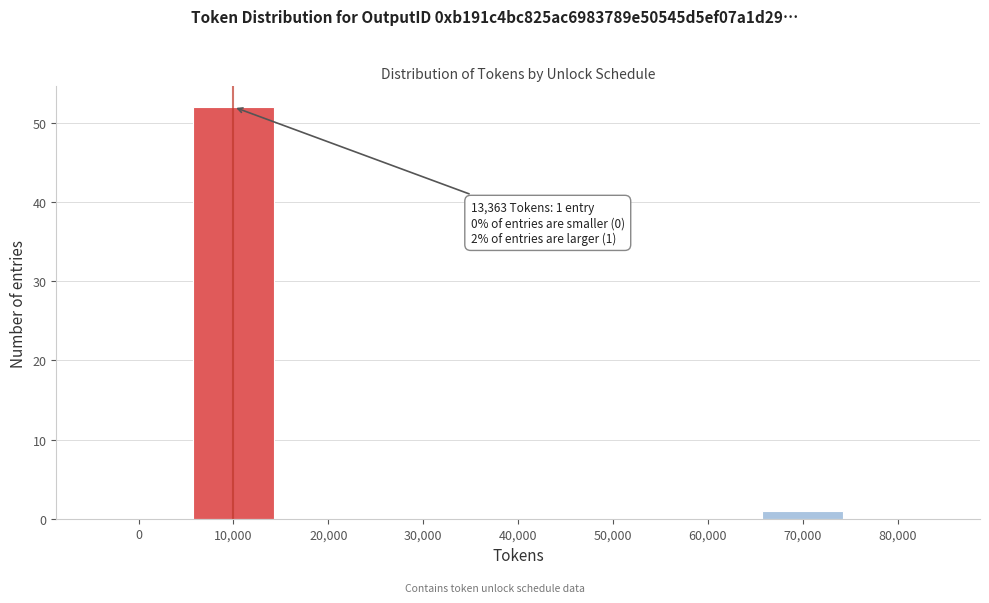

Reading left to right, list all the values displayed in this chart.

0=0	10,000=52	20,000=0	30,000=0	40,000=0	50,000=0	60,000=0	70,000=1	80,000=0